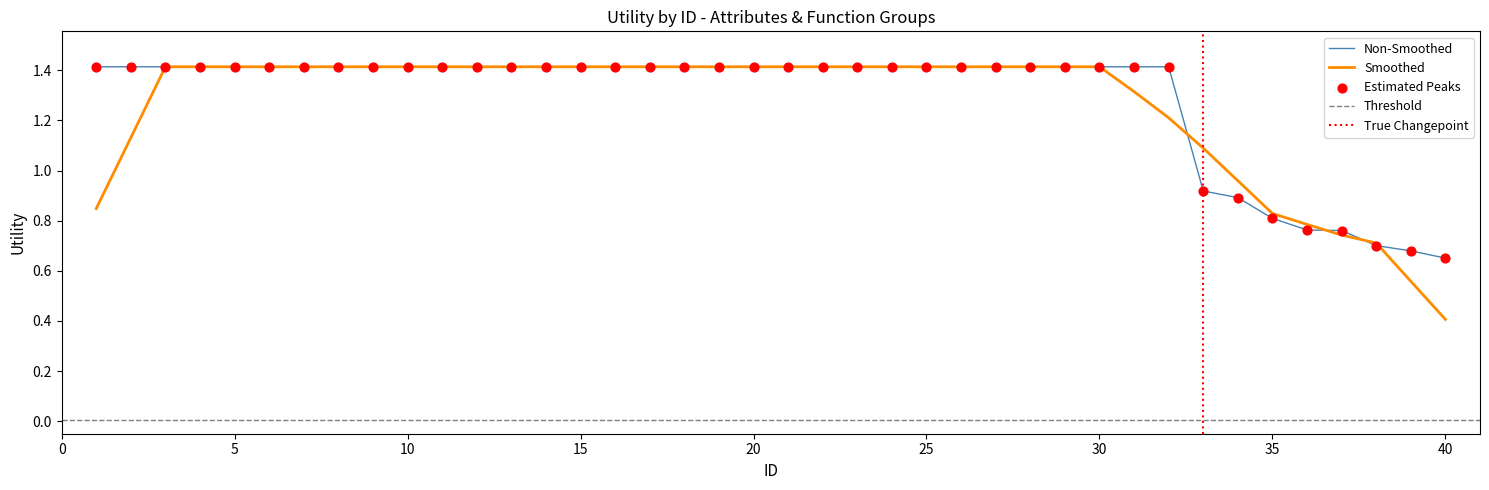

What is the lowest value of the Smoothed series?

0.4